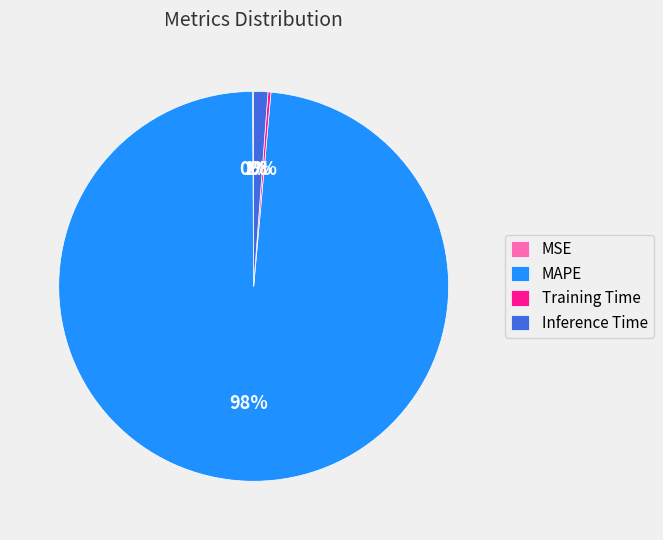

Do MAPE and Inference Time together represent more than half of the pie?

Yes